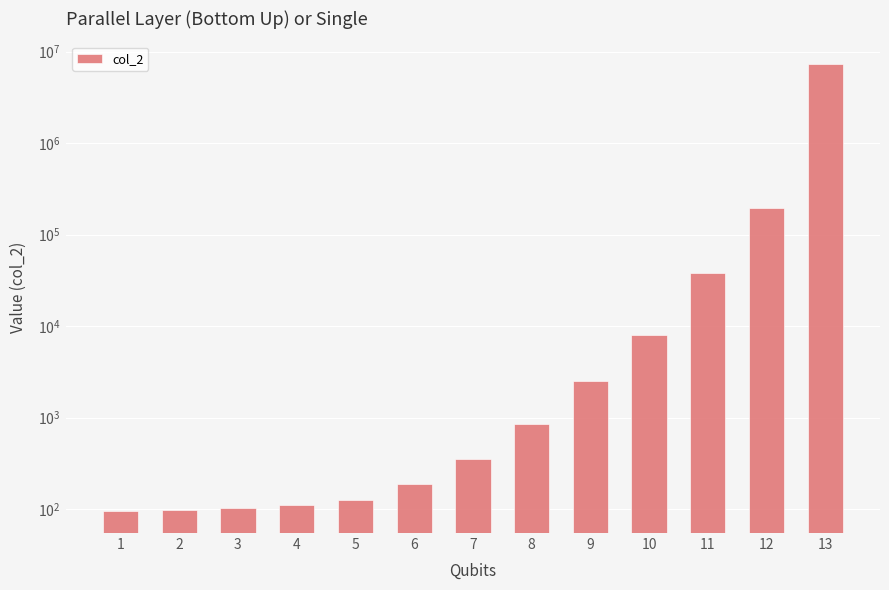

How many distinct data groups are displayed?

1